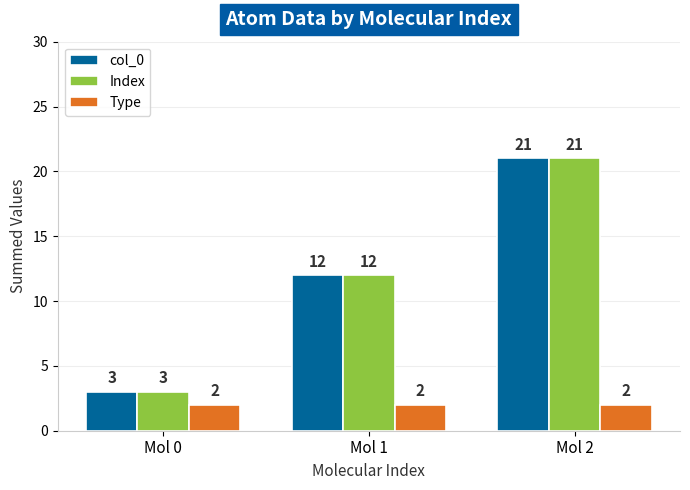

Which category has the highest value across all series?

Mol 2